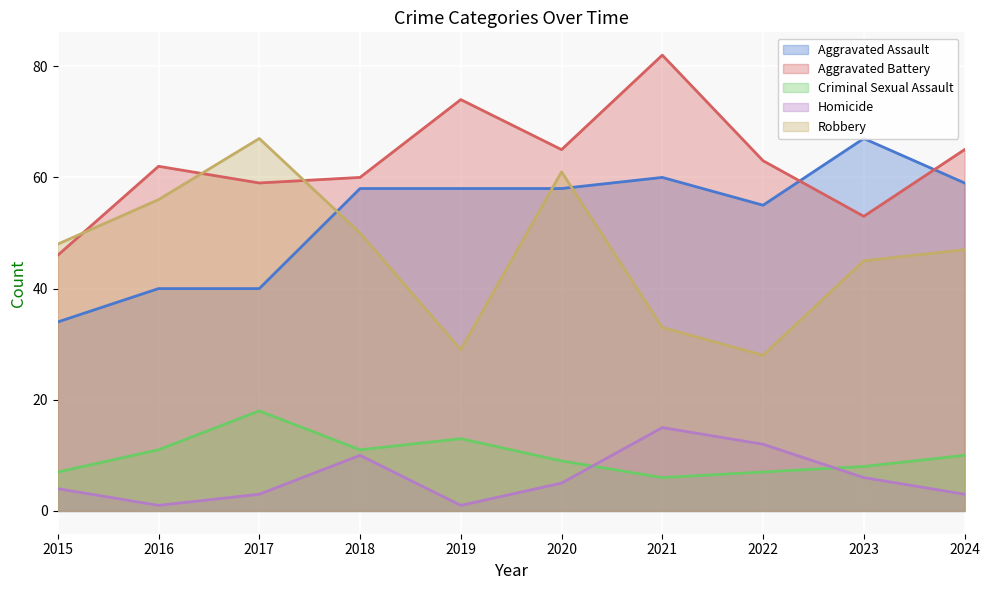

Between 2016 and 2015, which is larger?

2016